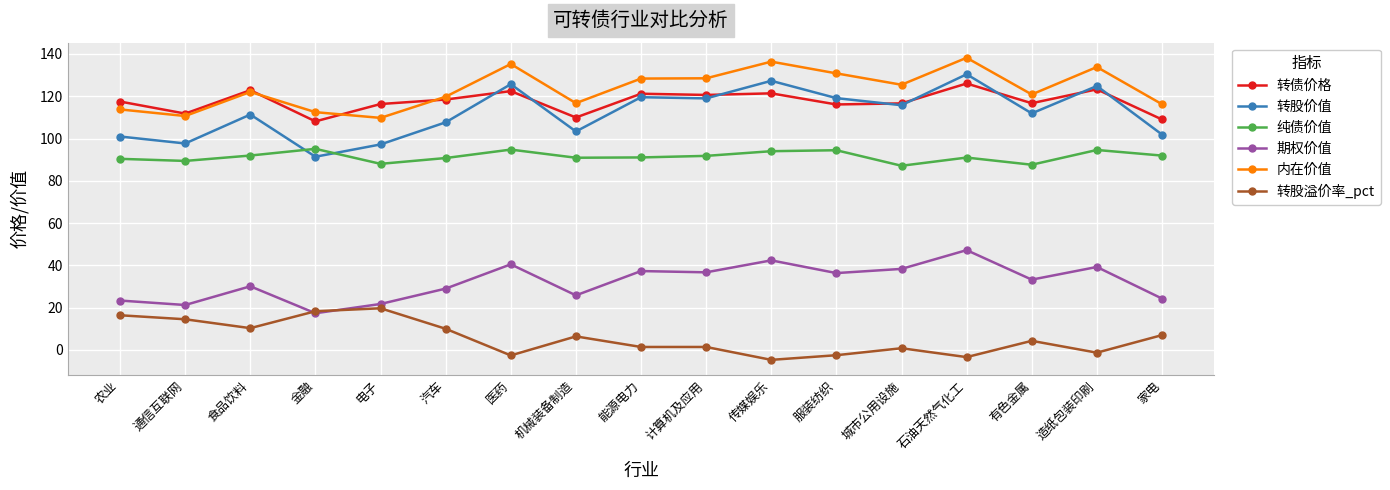

What position from the right is 农业?

17